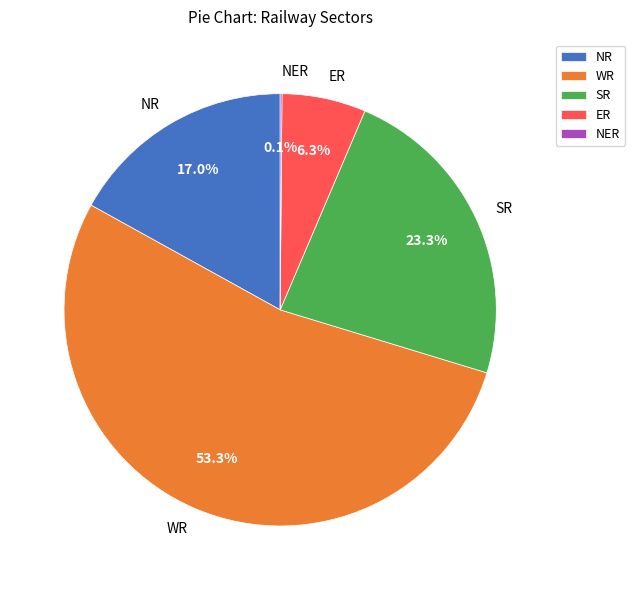

Does WR represent more than half of the total?

Yes